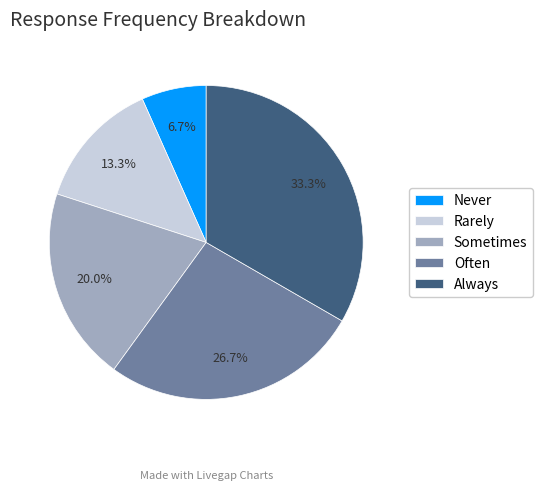

Do Always and Never together represent more than half of the pie?

No